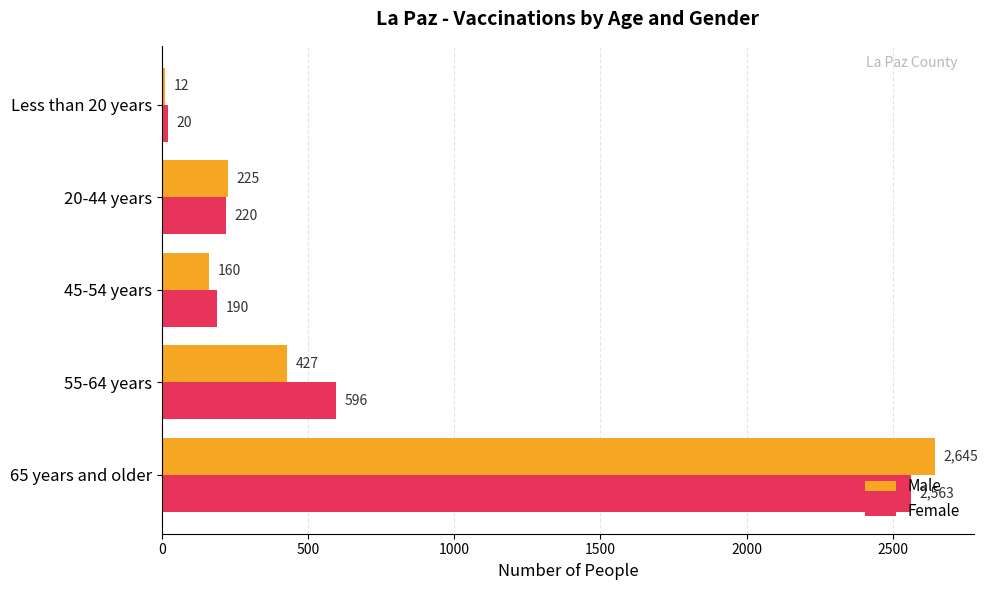

List the labels in order of Female value, largest first.

65 years and older, 55-64 years, 20-44 years, 45-54 years, Less than 20 years